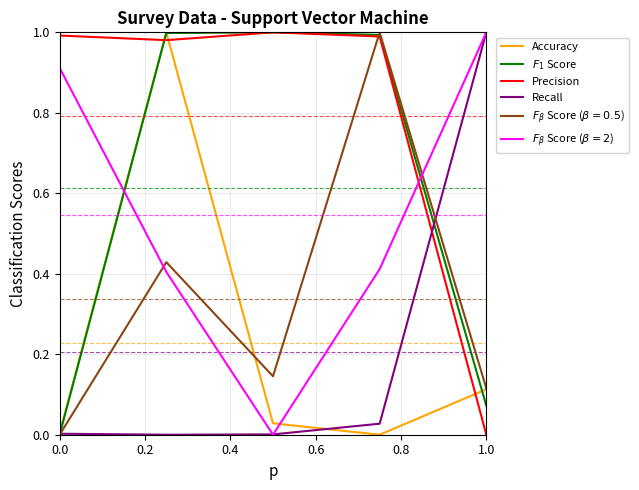

True or false: Precision and Accuracy cross at least once.

True